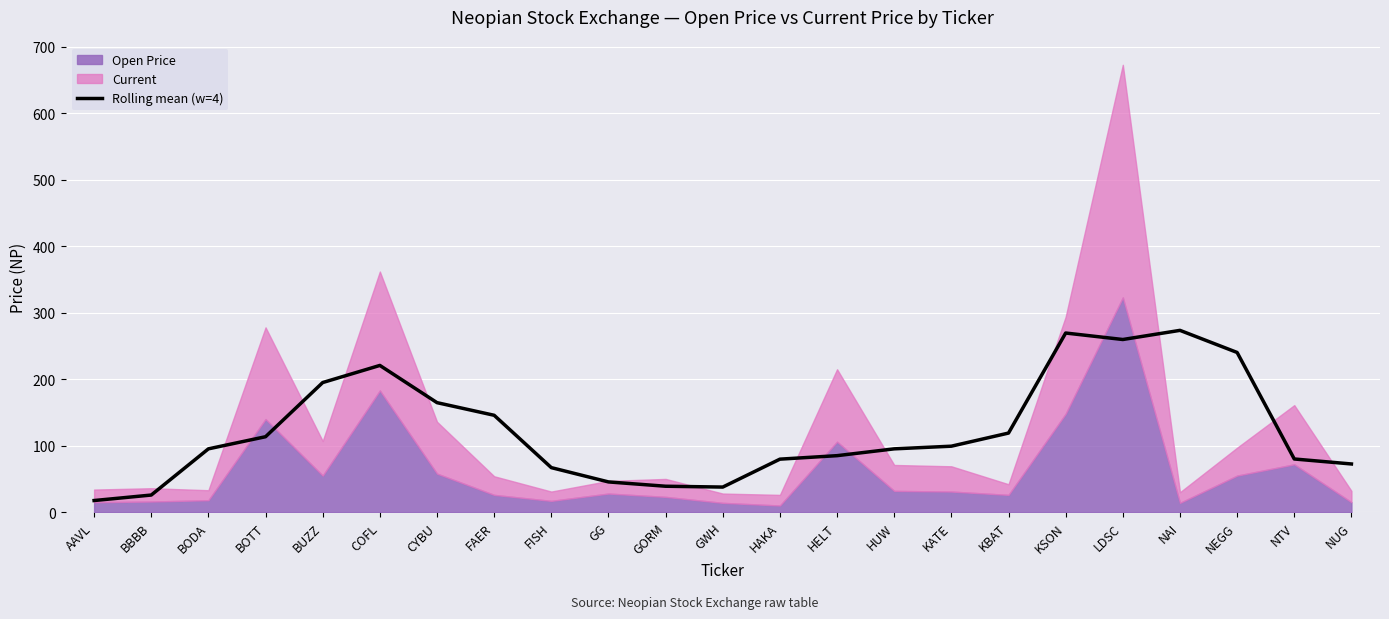

Reading left to right, what are all the values shown in this chart?

AAVL=17.5	BBBB=25.8	BODA=95.2	BOTT=113.5	BUZZ=195.0	COFL=220.8	CYBU=164.8	FAER=145.8	FISH=67.0	GG=45.5	GORM=39.0	GWH=37.8	HAKA=79.8	HELT=85.0	HUW=95.2	KATE=99.2	KBAT=119.0	KSON=269.5	LDSC=259.8	NAI=273.5	NEGG=240.2	NTV=80.0	NUG=72.5